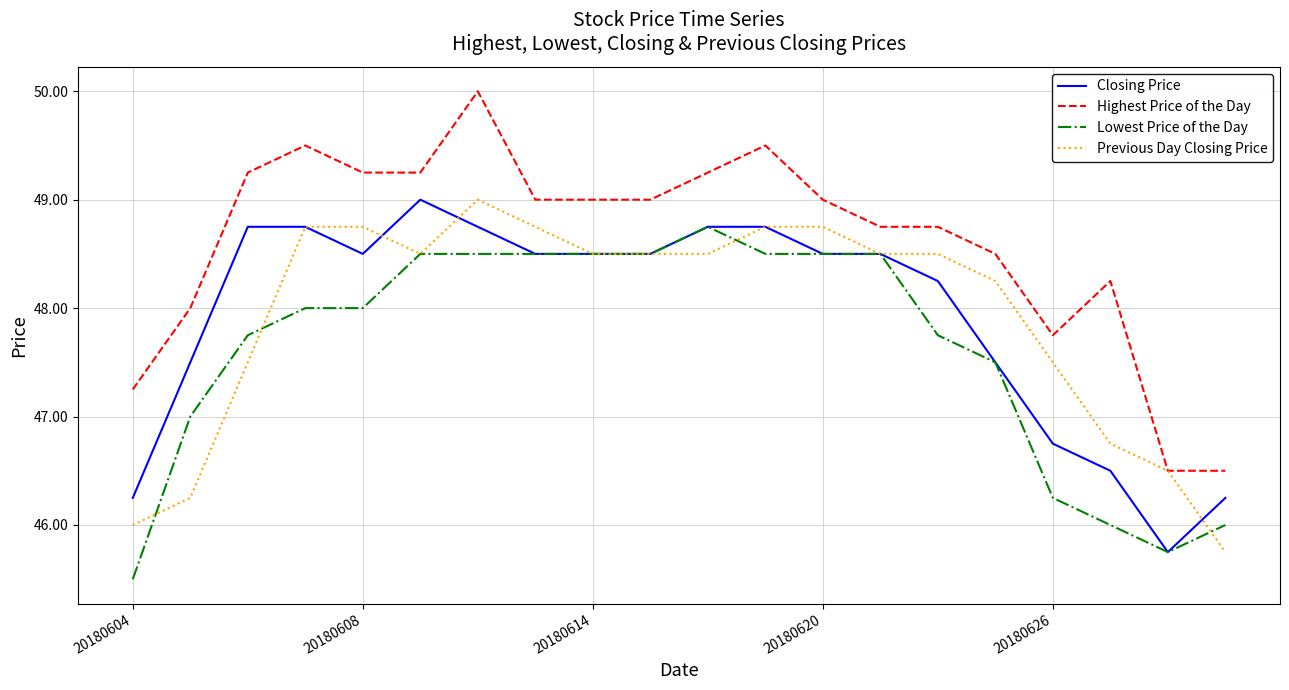

Which series has the largest total across all categories?

Highest Price of the Day